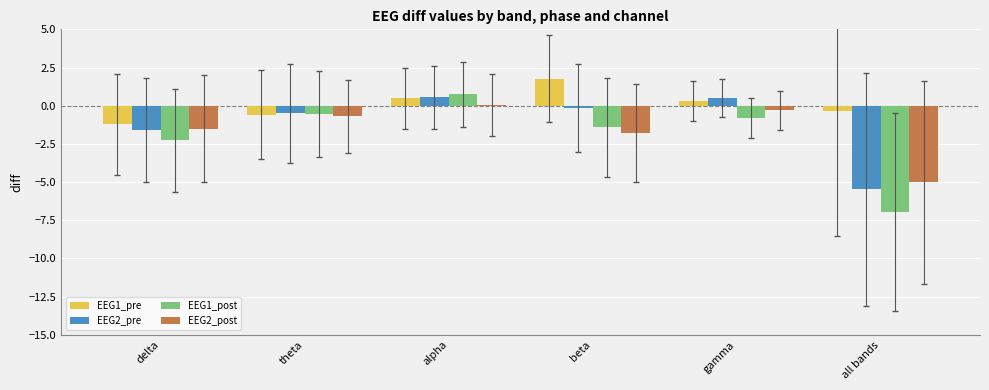

What are all the series names shown in the legend?

EEG1_pre, EEG2_pre, EEG1_post, EEG2_post